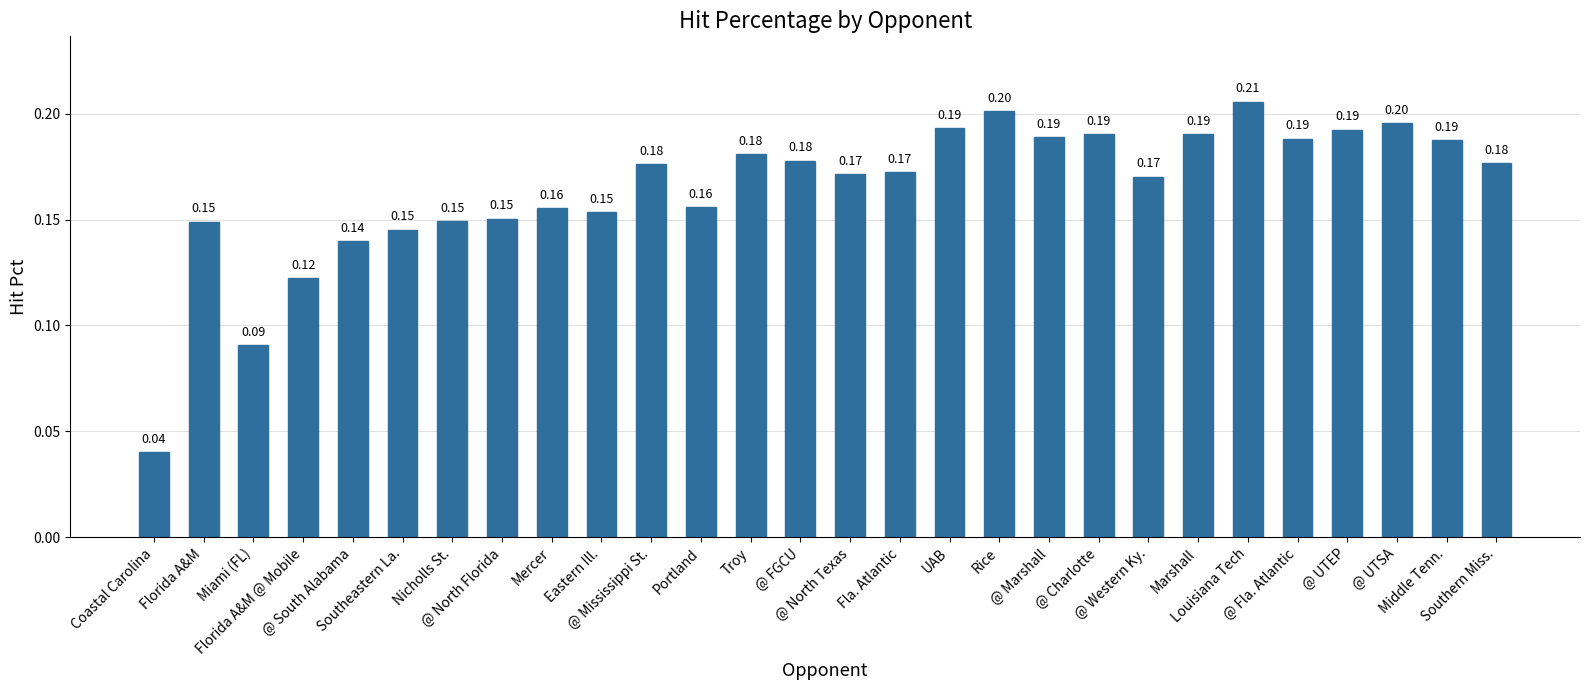

What is the sum of all values?

4.6